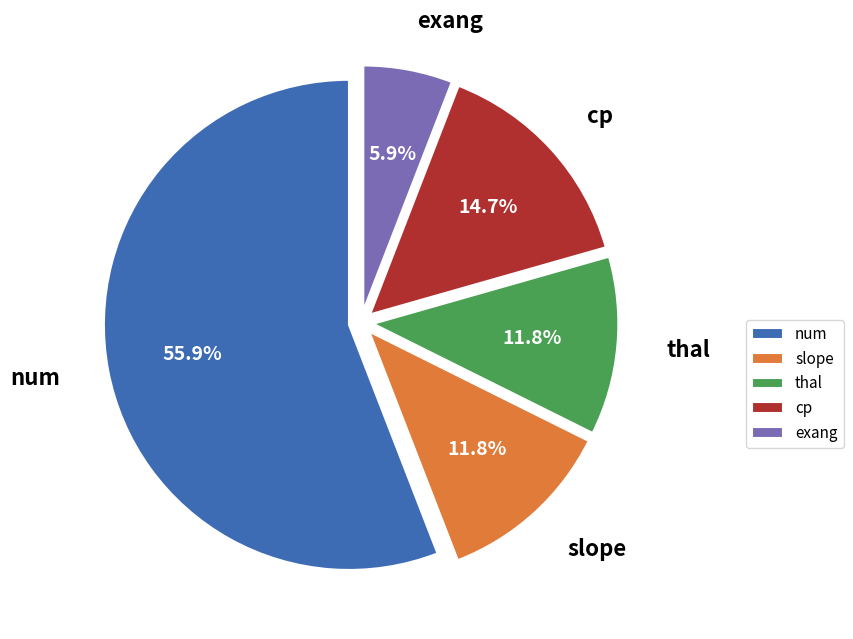

To the nearest percent, what percentage of the pie is exang?

6%